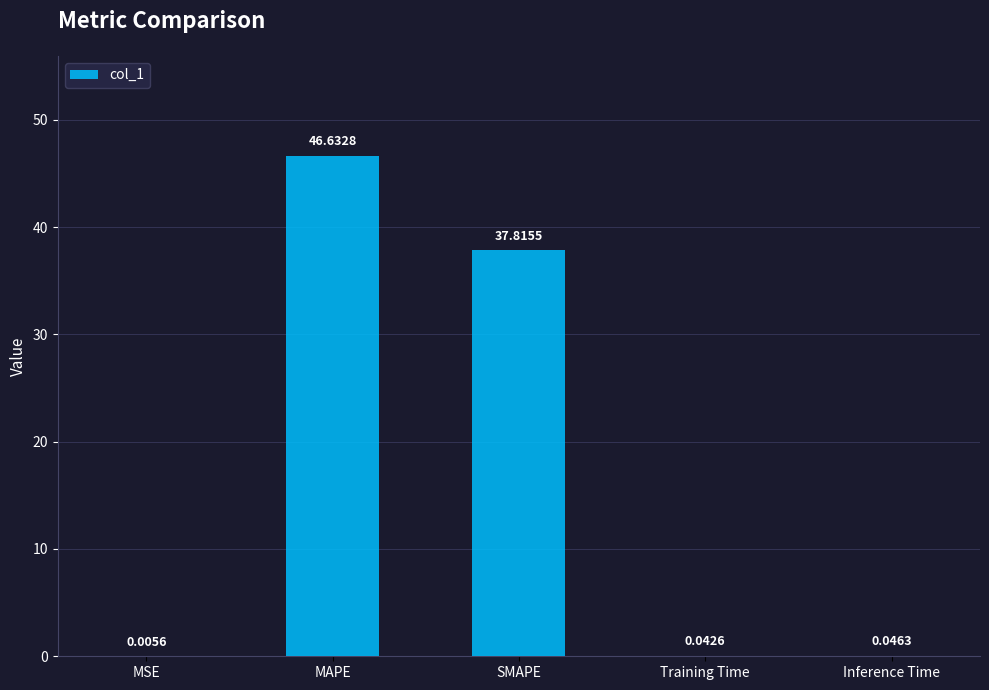

Between MSE and SMAPE, which is larger?

SMAPE